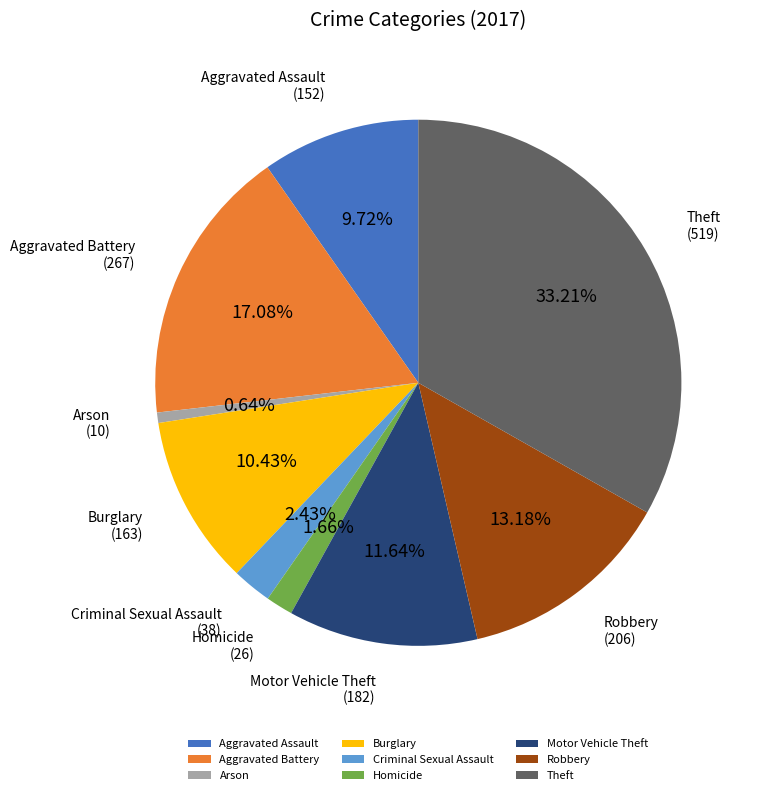

Which slice is the smallest?

Arson